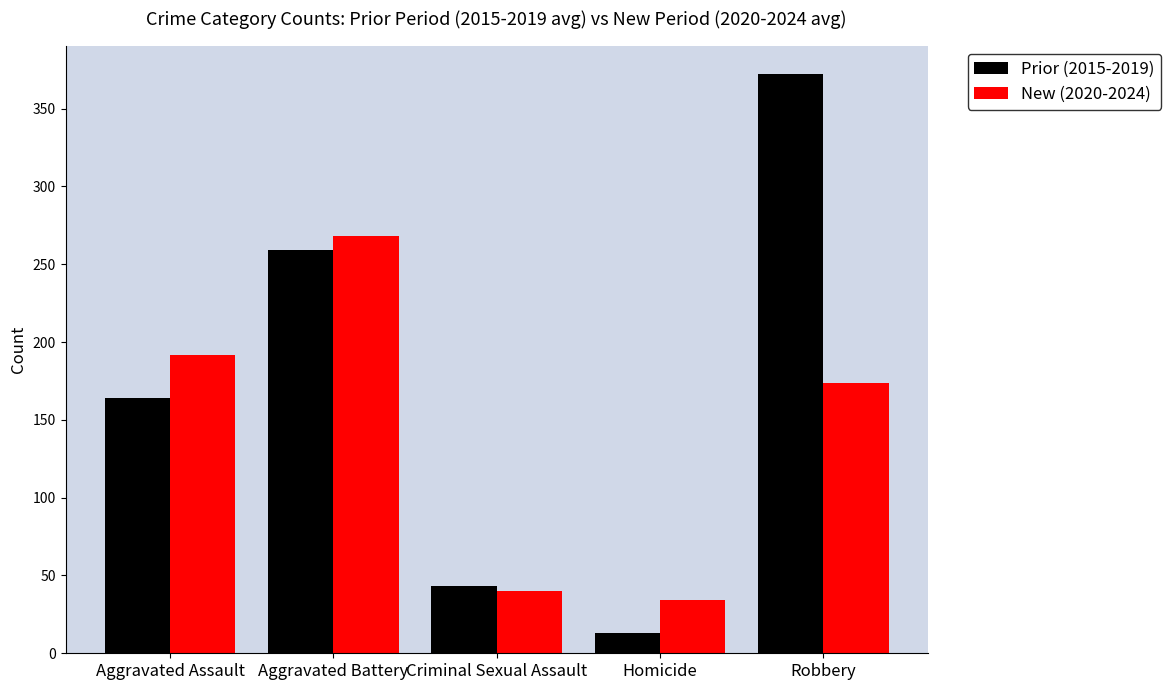

What is the spread (max minus min) of values at Criminal Sexual Assault?

3